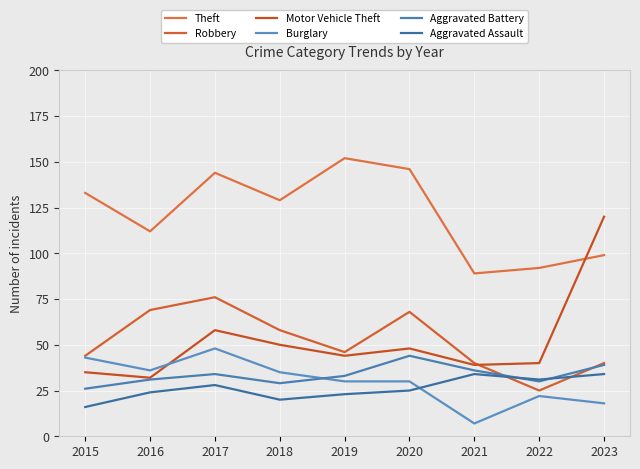

Reading left to right, transcribe all the data shown in this chart.

Theft: 133	112	144	129	152	146	89	92	99
Robbery: 44	69	76	58	46	68	40	25	40
Motor Vehicle Theft: 35	32	58	50	44	48	39	40	120
Burglary: 43	36	48	35	30	30	7	22	18
Aggravated Battery: 26	31	34	29	33	44	36	30	39
Aggravated Assault: 16	24	28	20	23	25	34	31	34